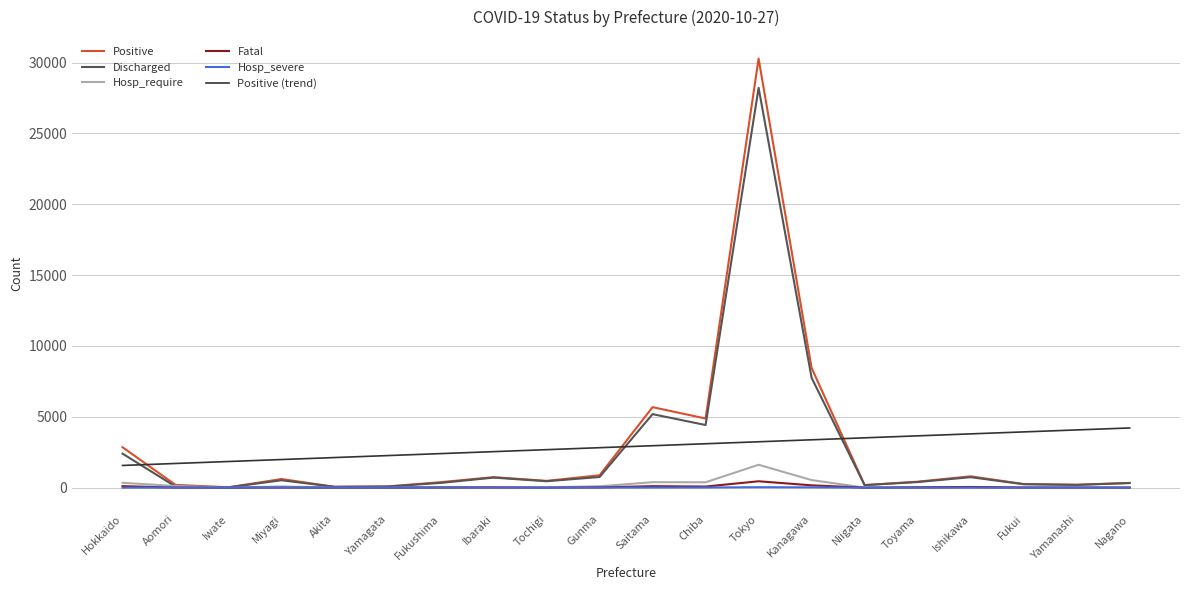

Which series changed the most between Gunma and Tokyo?

Positive